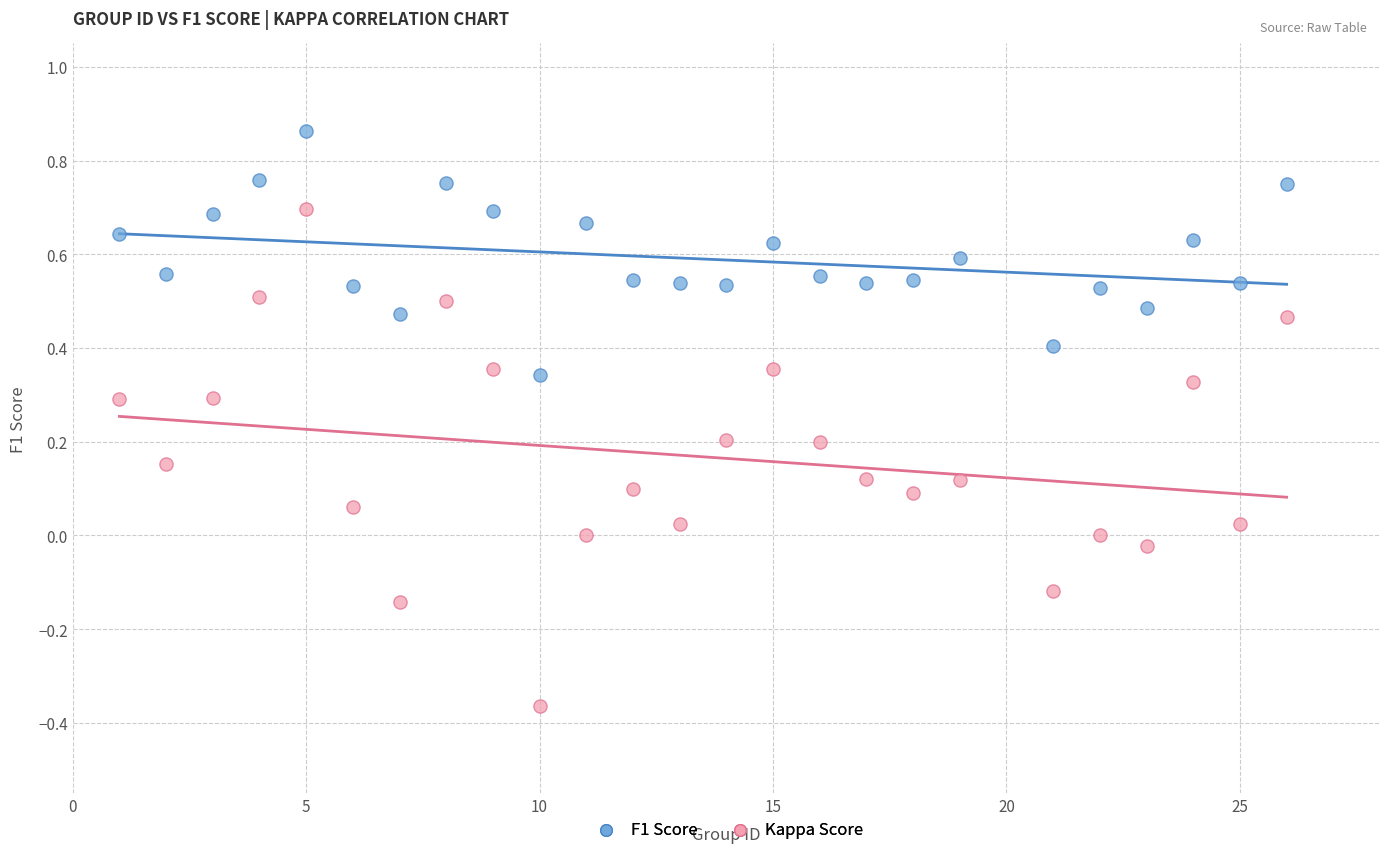

What are all the series names shown in the legend?

F1 Score, Kappa Score